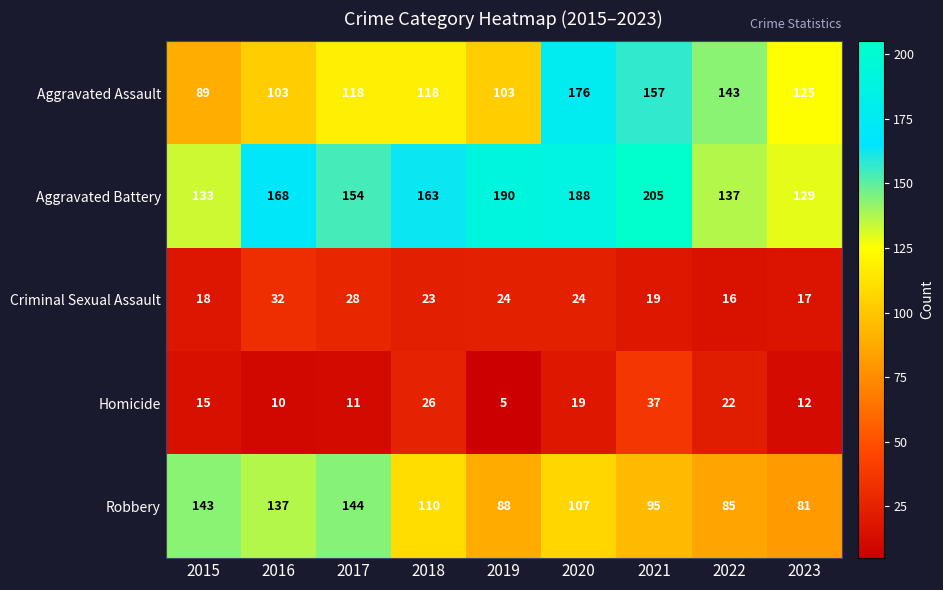

What value does the Aggravated Assault series have at 2018, to the nearest 10?

120